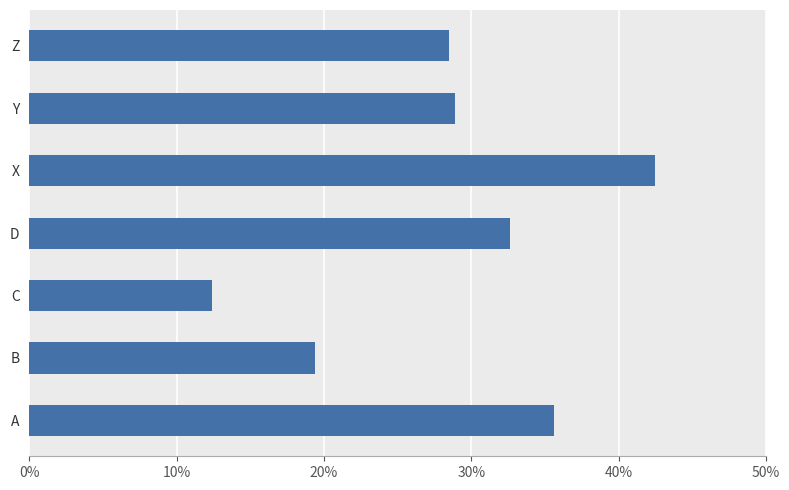

Are the bars horizontal?

Yes